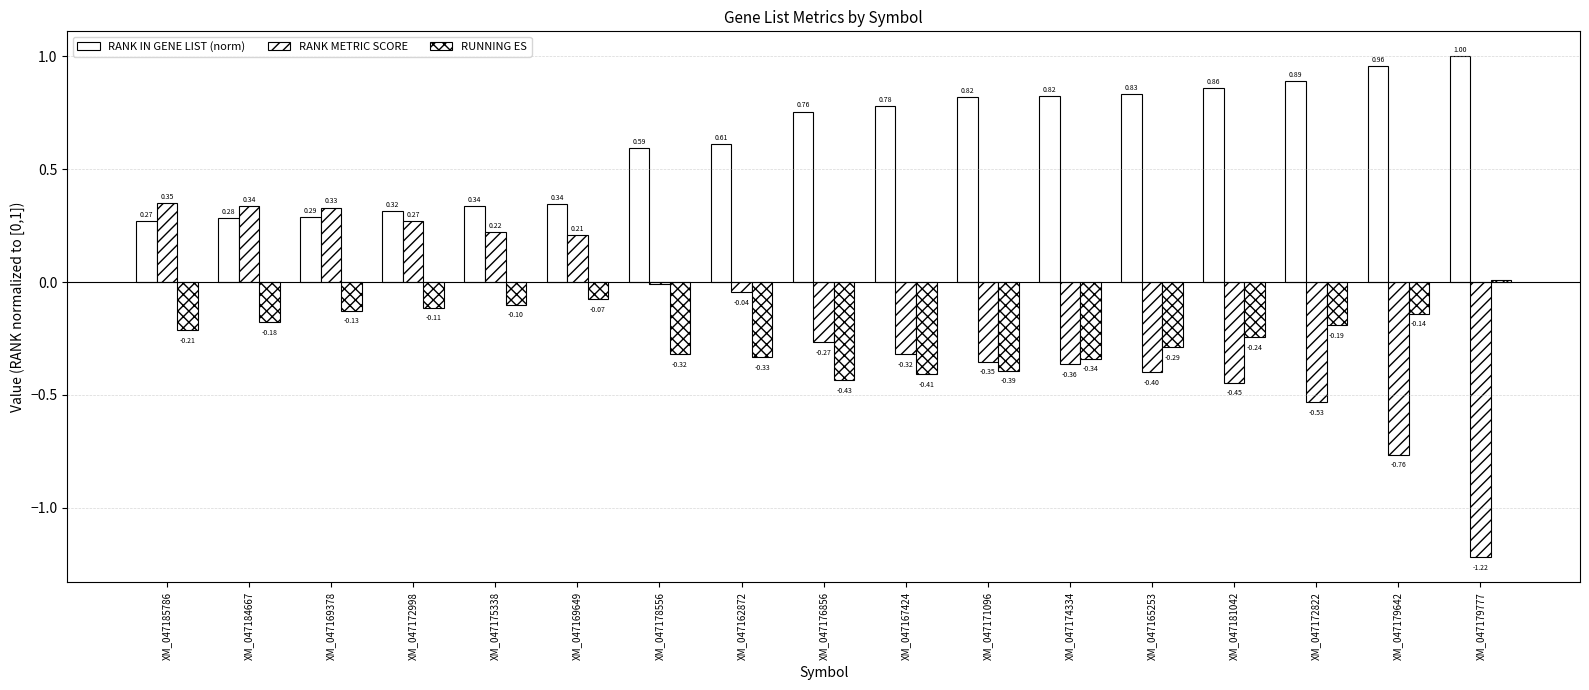

At which label does RUNNING ES reach its peak?

XM_047179777